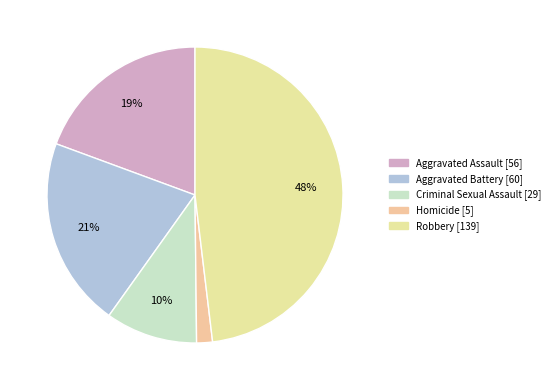

How many segments does this pie chart have?

5